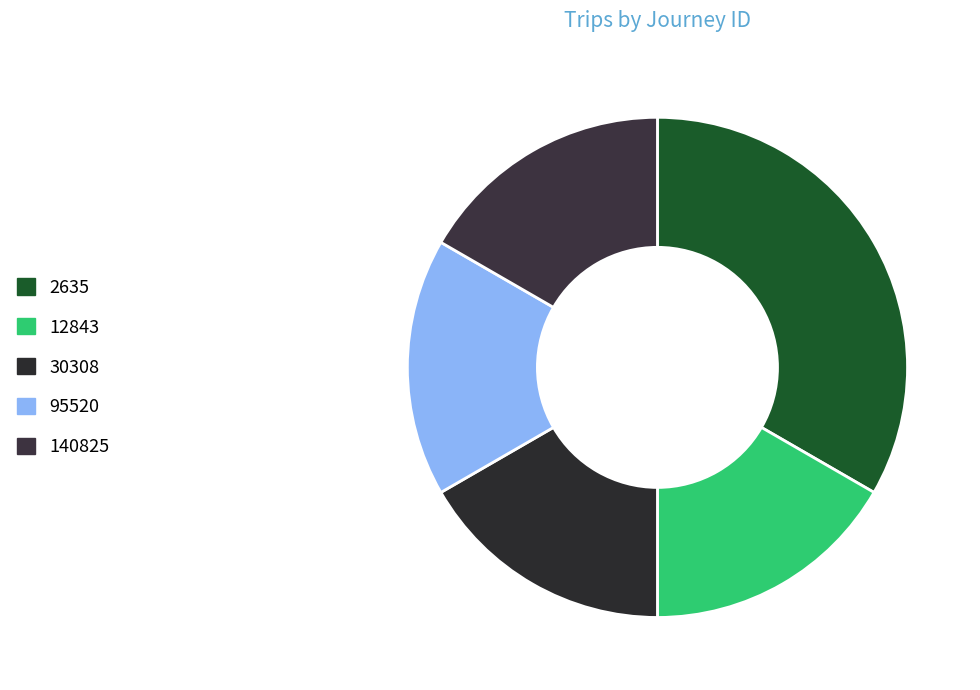

How many slices are in this pie chart?

5